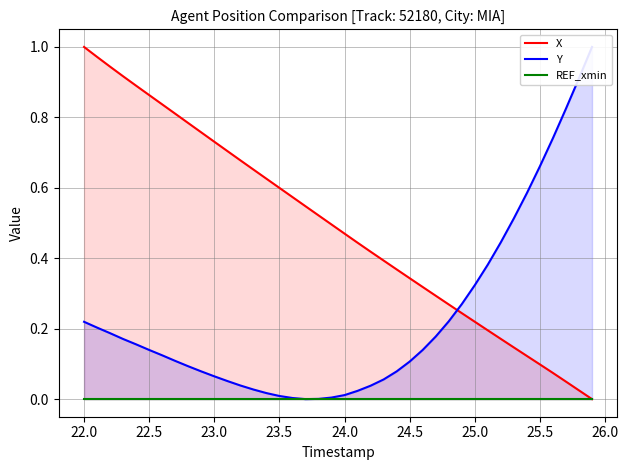

Does the chart display data point markers on the line(s)?

No